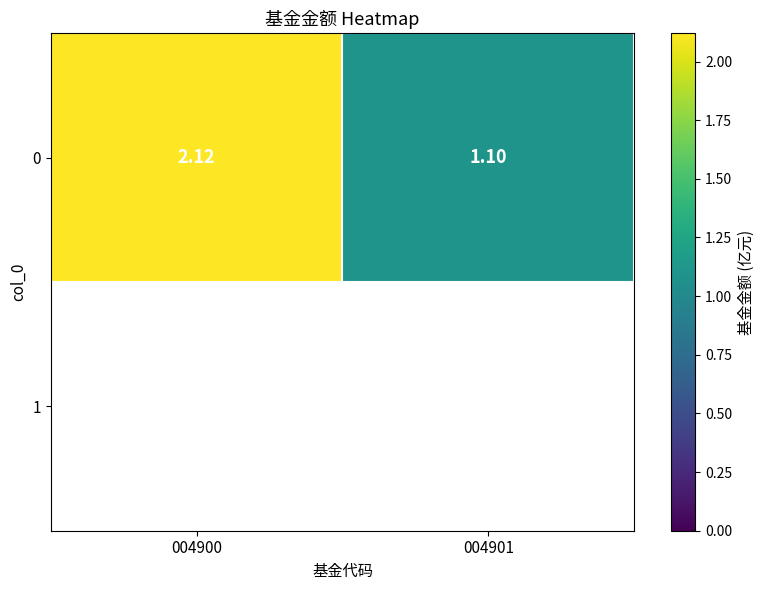

What is the difference between the maximum and minimum values?

1.0